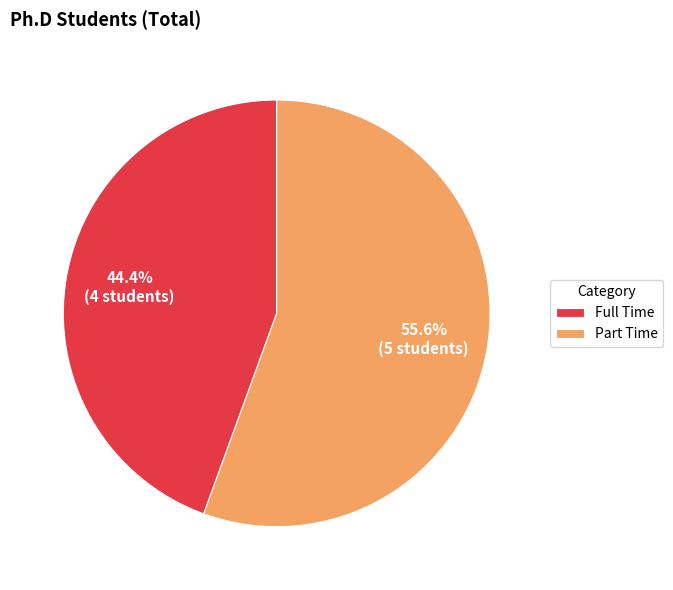

To the nearest percent, what is the combined percentage of Full Time and Part Time?

100%